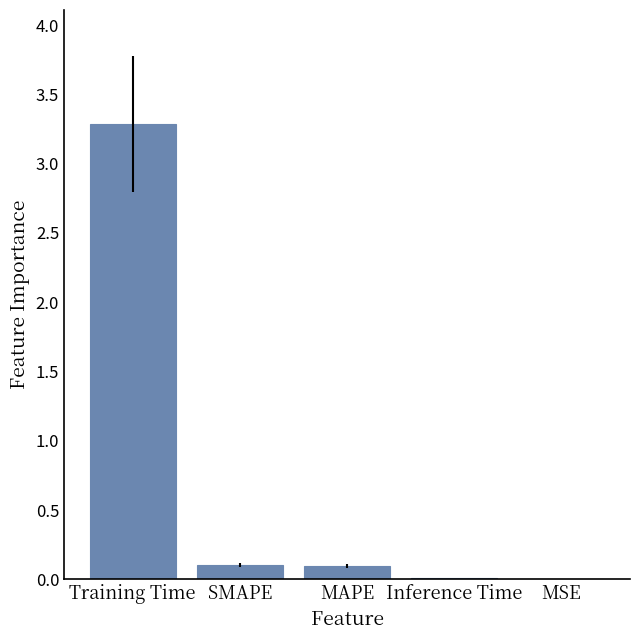

Between Inference Time and MAPE, which is larger?

MAPE